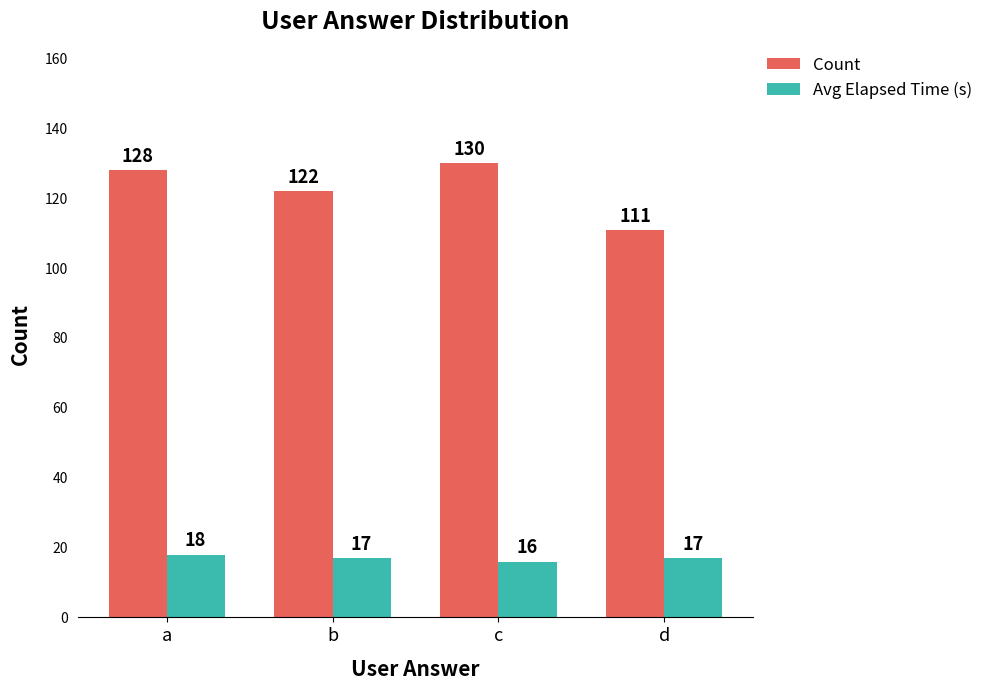

Reading left to right, extract all data points from this chart.

Count: 128	122	130	111
Avg Elapsed Time (s): 18	17	16	17